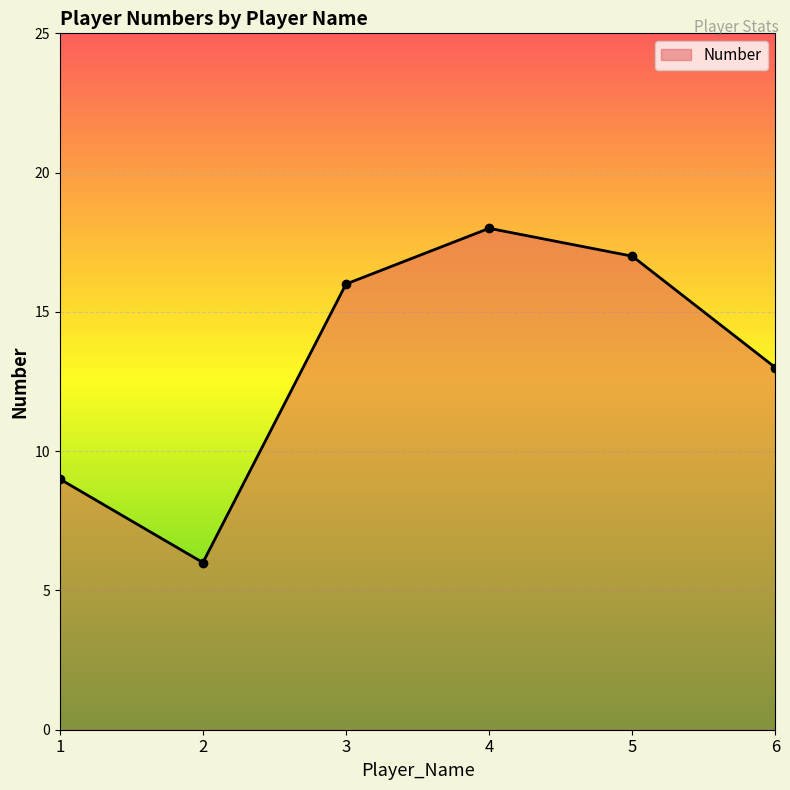

Where is the data nearest to the value 12?

6